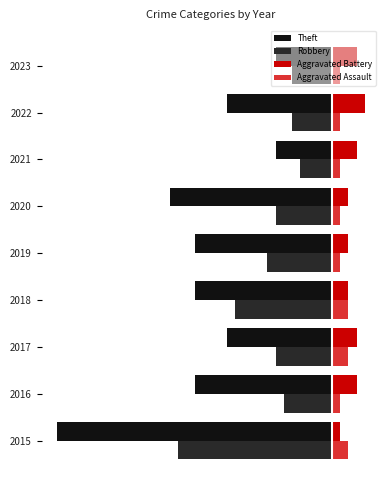

What are all the series names shown in the legend?

Theft, Robbery, Aggravated Battery, Aggravated Assault